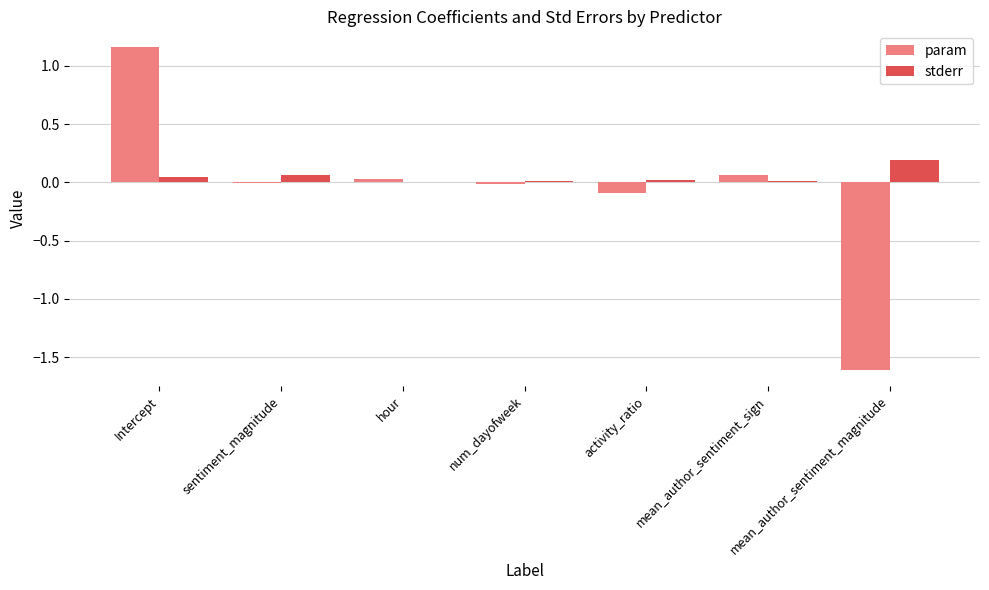

How many categories are shown in the chart?

7